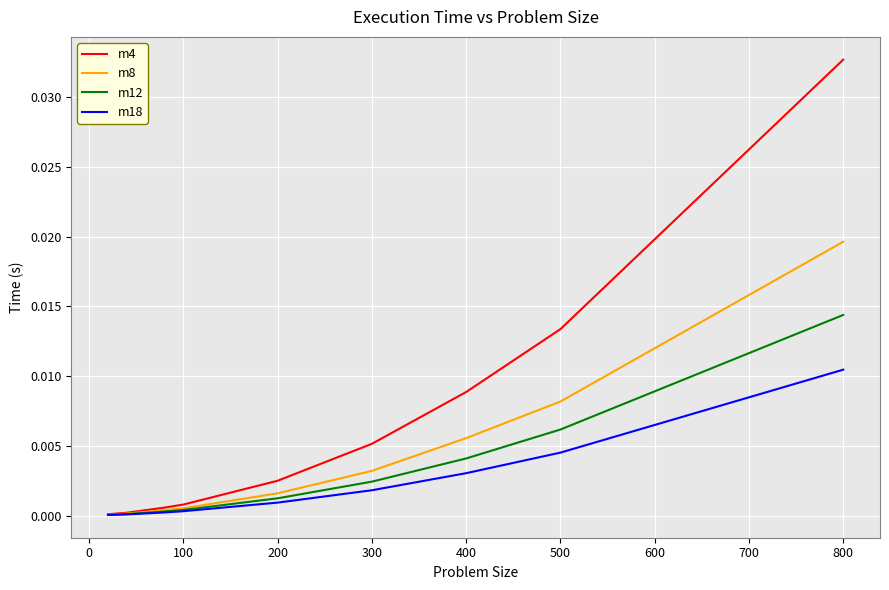

Which series has the largest total across all categories?

m4